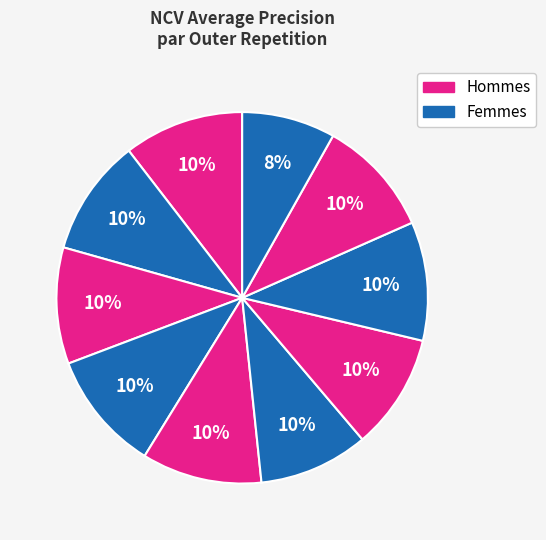

Which slice is the smallest?

outer-repetition9